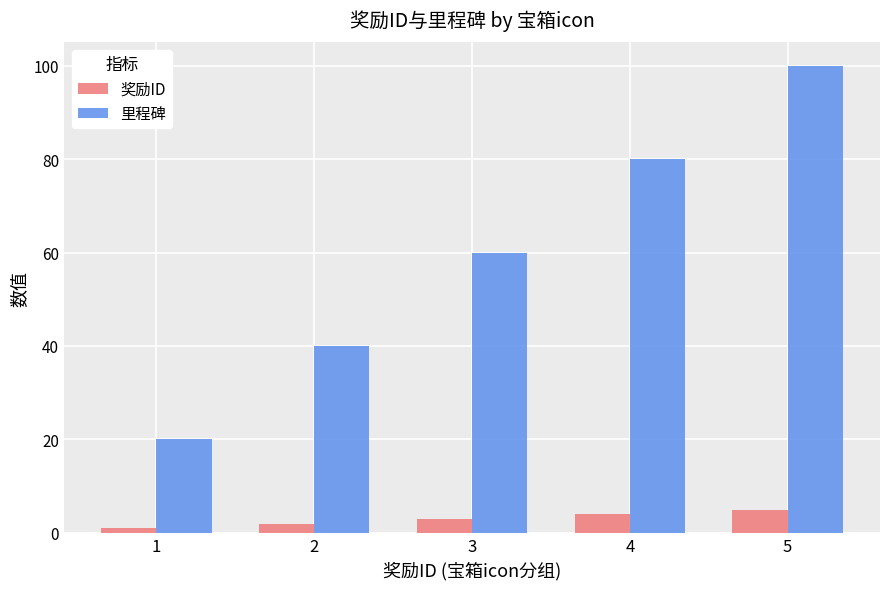

At which label does 奖励ID reach its peak?

5